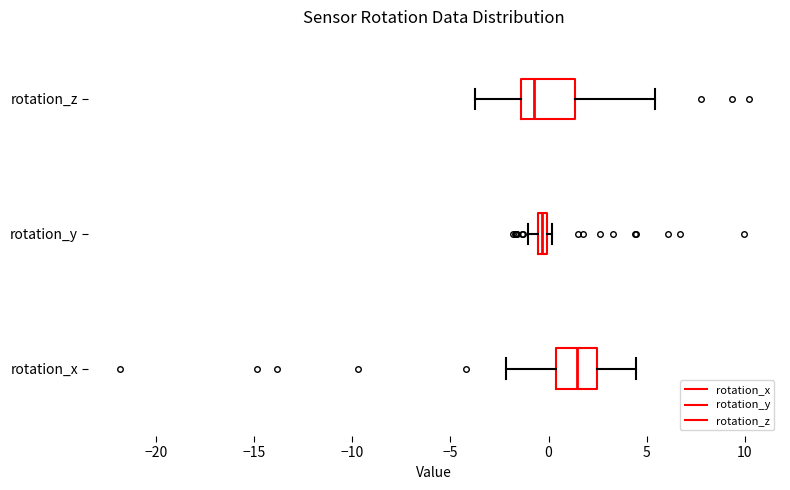

Where is the left edge of the box for rotation_z on the x-axis? The values are not printed on the chart, so give them approximately, as read against the axis.

-1.5